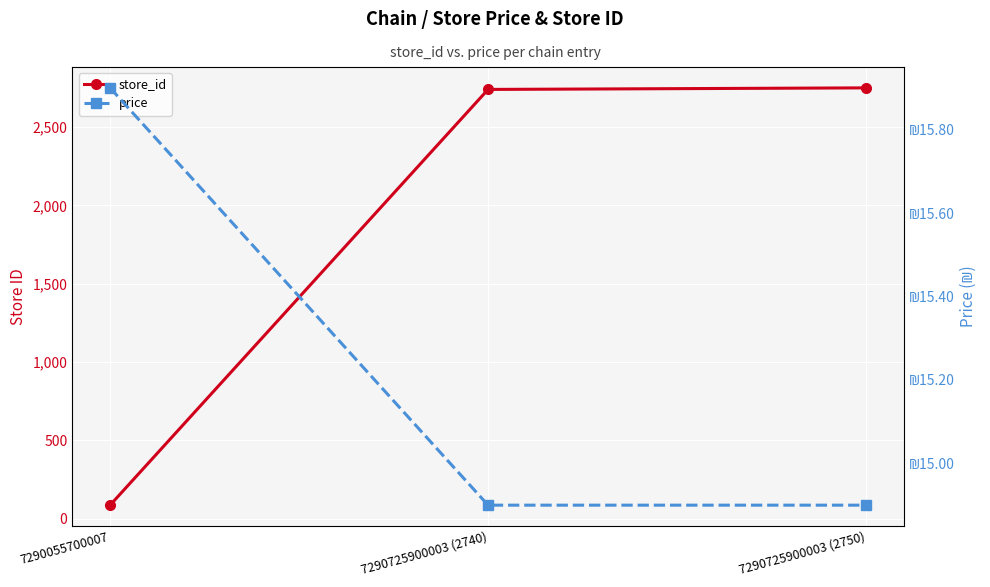

At 7290725900003 (2750), list the series in order from smallest to largest.

price, store_id